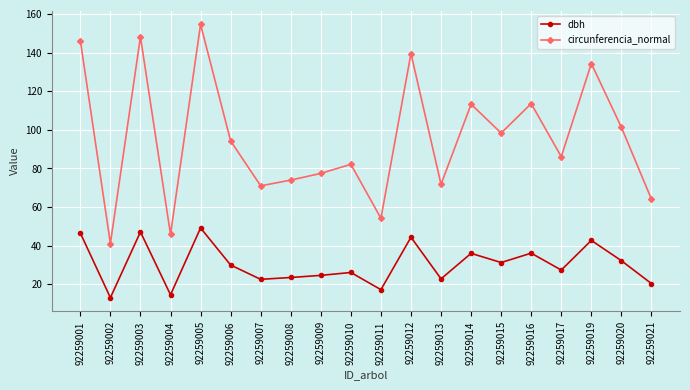

At which category is the sum across all series the highest?

92259005